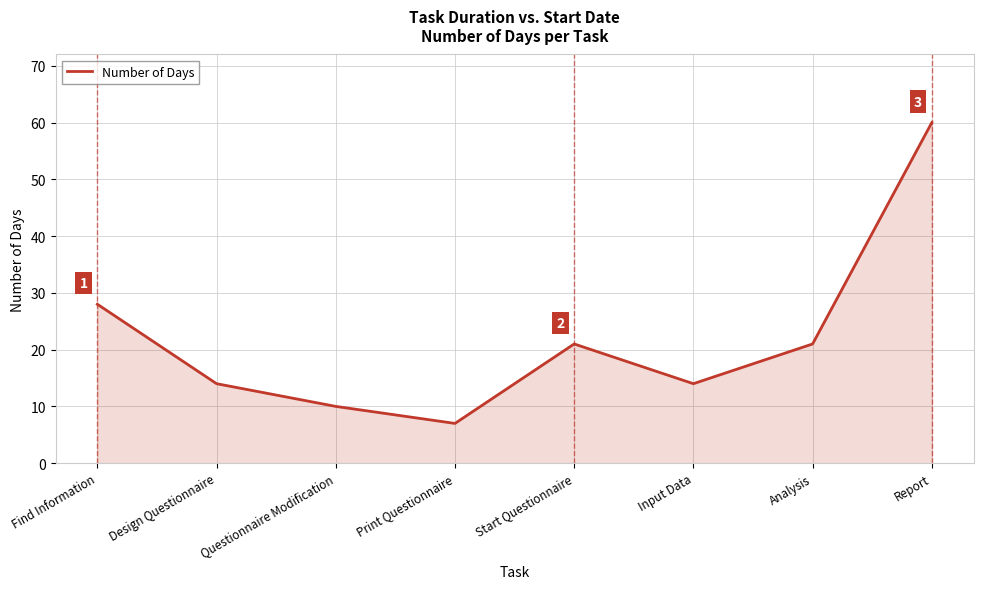

What position from the right is Analysis?

2